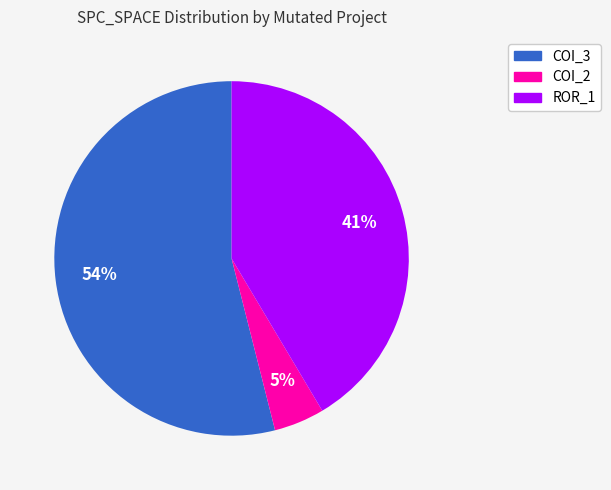

To the nearest percent, what is the average slice percentage?

33%